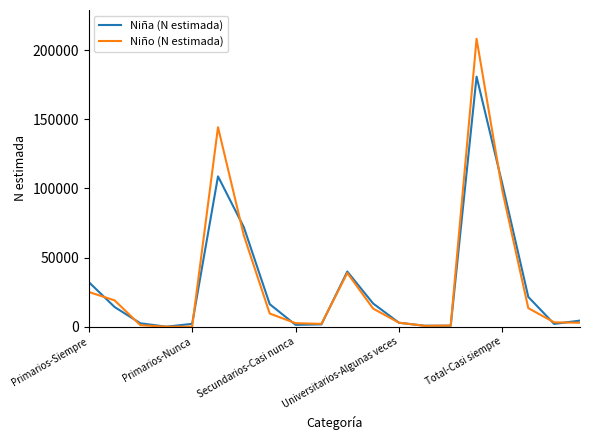

What is the maximum value for Niño (N estimada)?

208111